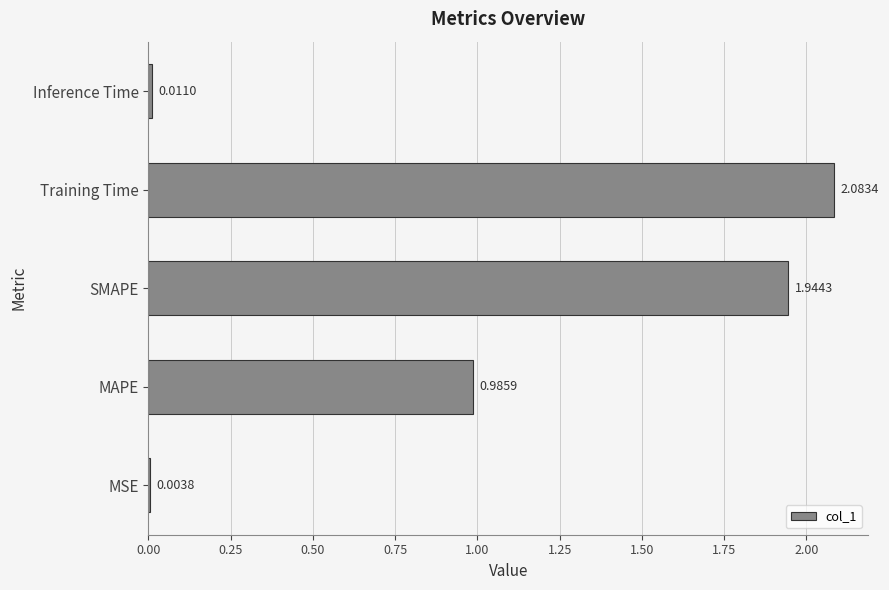

What is the change in value from MSE to MAPE?

+1.0